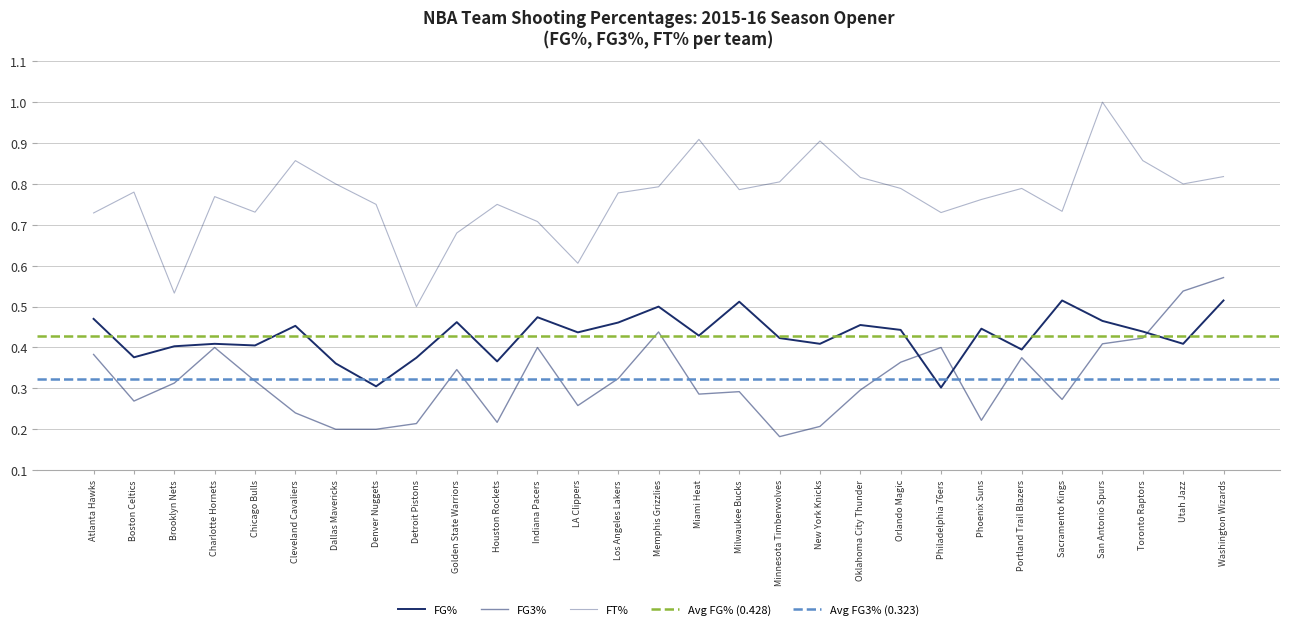

What position from the right is LA Clippers?

17